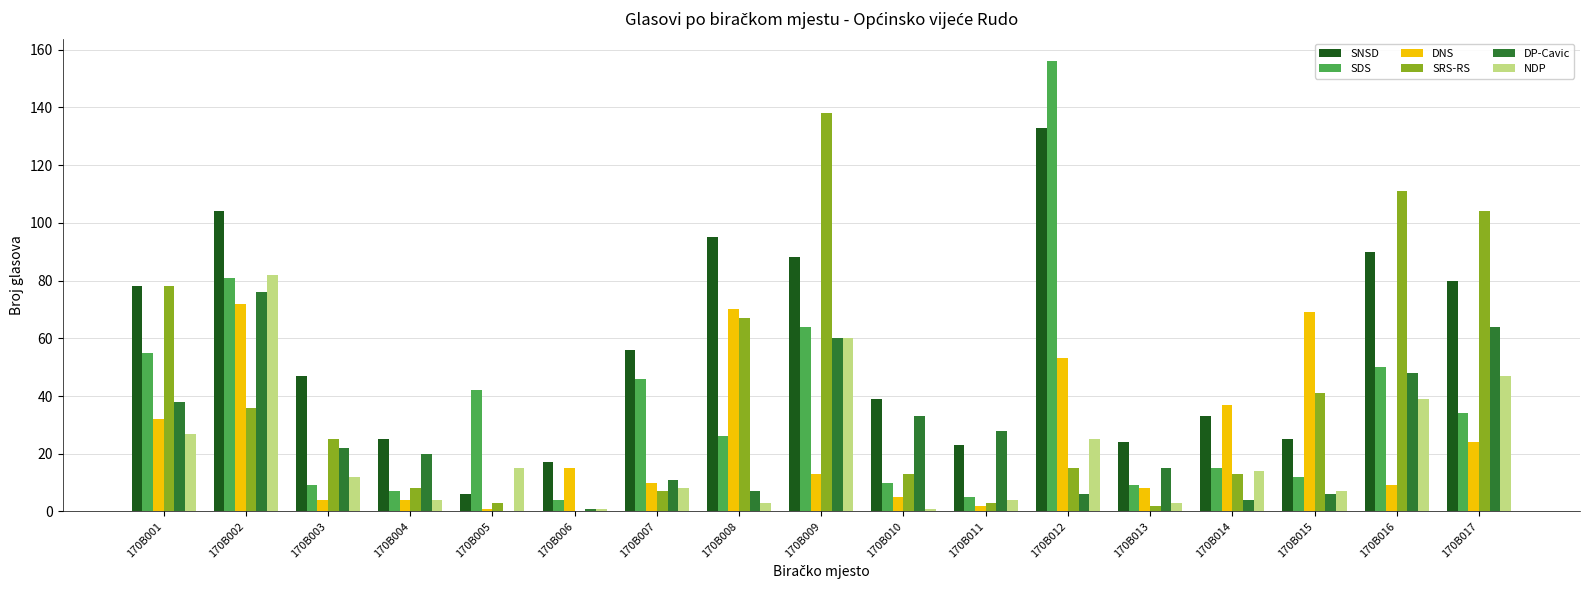

Reading left to right, list all the values displayed in this chart.

SNSD: 78	104	47	25	6	17	56	95	88	39	23	133	24	33	25	90	80
SDS: 55	81	9	7	42	4	46	26	64	10	5	156	9	15	12	50	34
DNS: 32	72	4	4	1	15	10	70	13	5	2	53	8	37	69	9	24
SRS-RS: 78	36	25	8	3	0	7	67	138	13	3	15	2	13	41	111	104
DP-Cavic: 38	76	22	20	0	1	11	7	60	33	28	6	15	4	6	48	64
NDP: 27	82	12	4	15	1	8	3	60	1	4	25	3	14	7	39	47